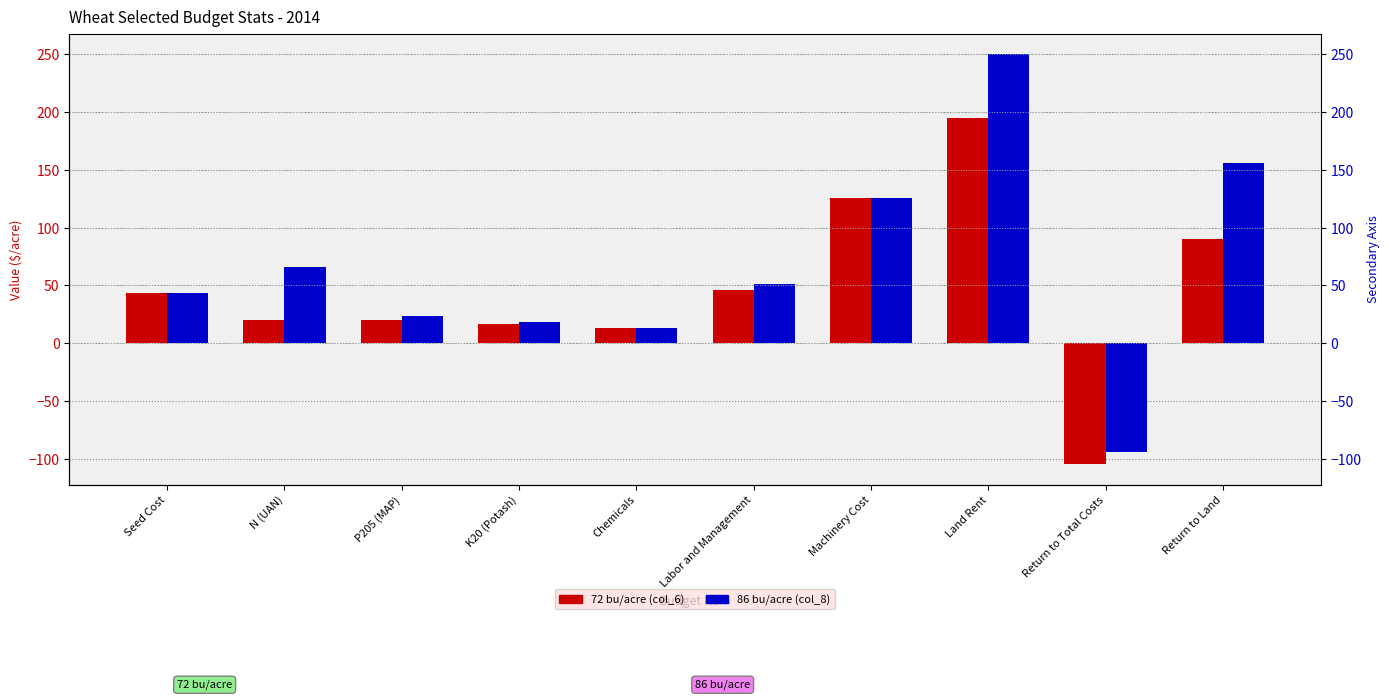

List the series in order of their overall mean, highest first.

86 bu/acre (col_8), 72 bu/acre (col_6)